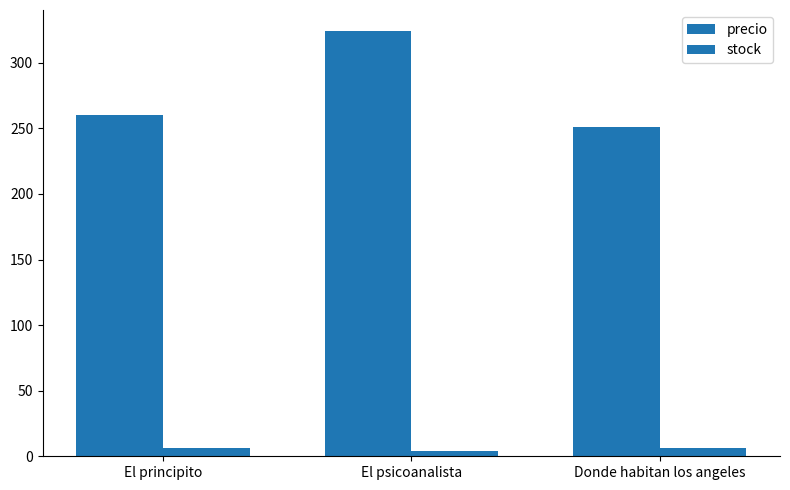

Count the number of categories in the chart.

3